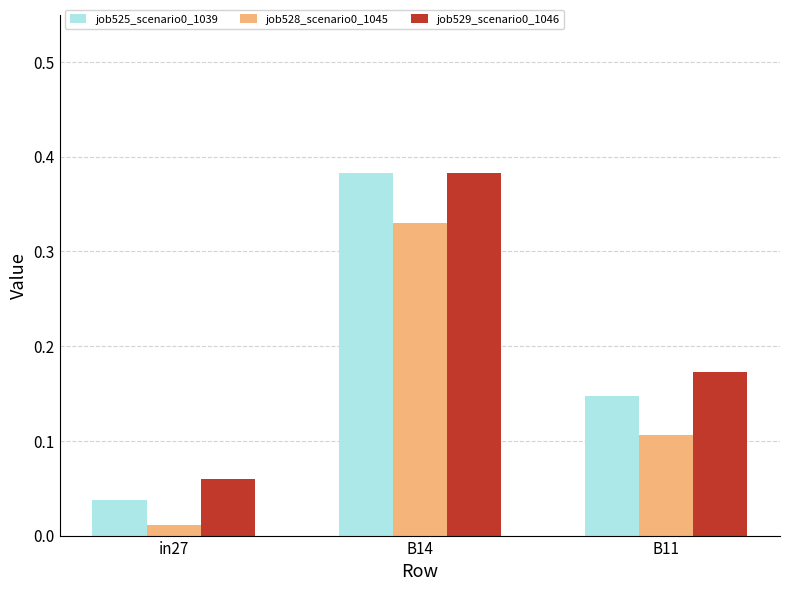

What is the label of the 2nd bar from the left?

B14